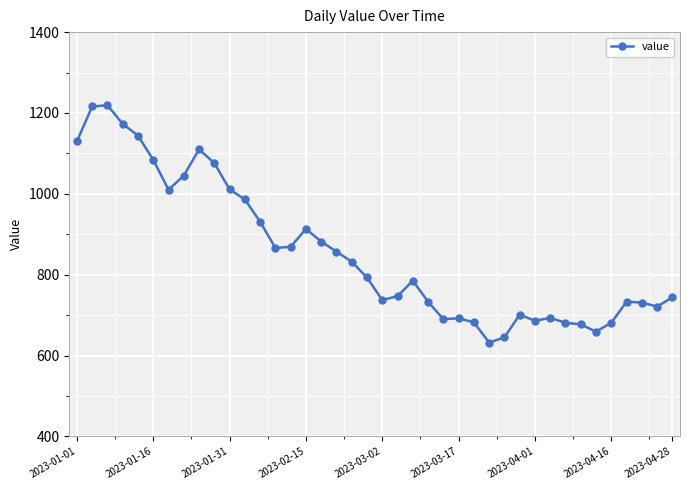

What is the value of the 16th point from the left?

913